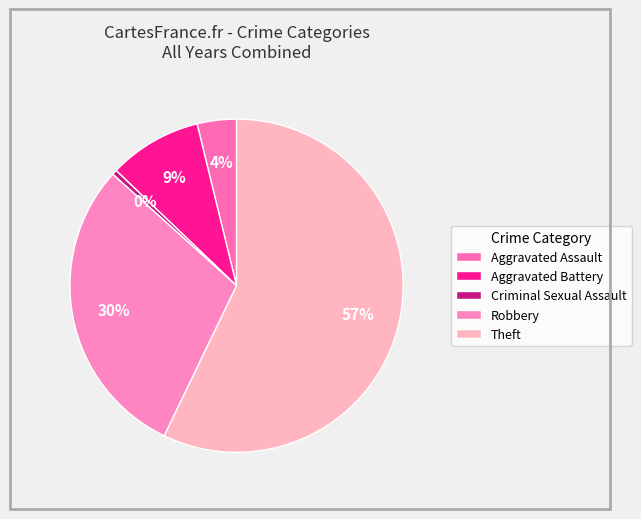

Which category has the biggest portion of the pie?

Theft